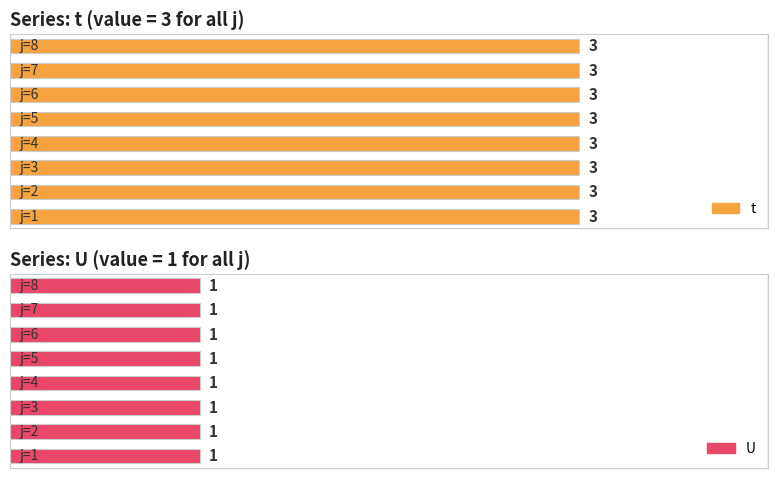

Which has a higher value, 7 or 5?

7